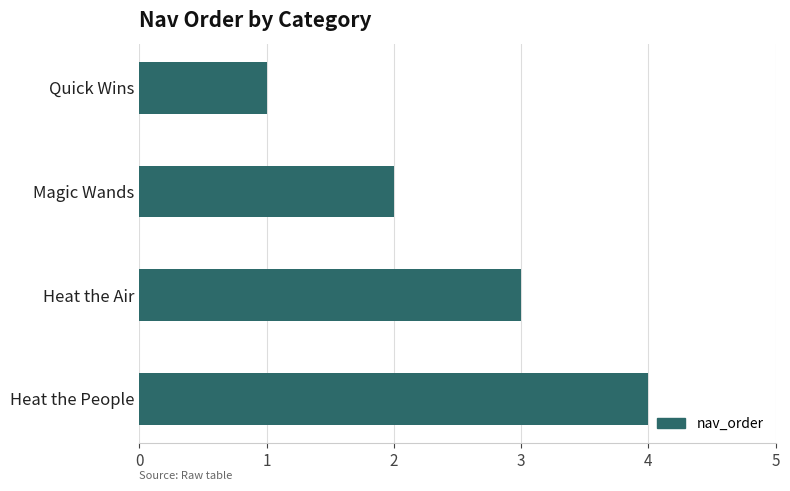

List the labels in order of value, largest first.

Heat the People, Heat the Air, Magic Wands, Quick Wins